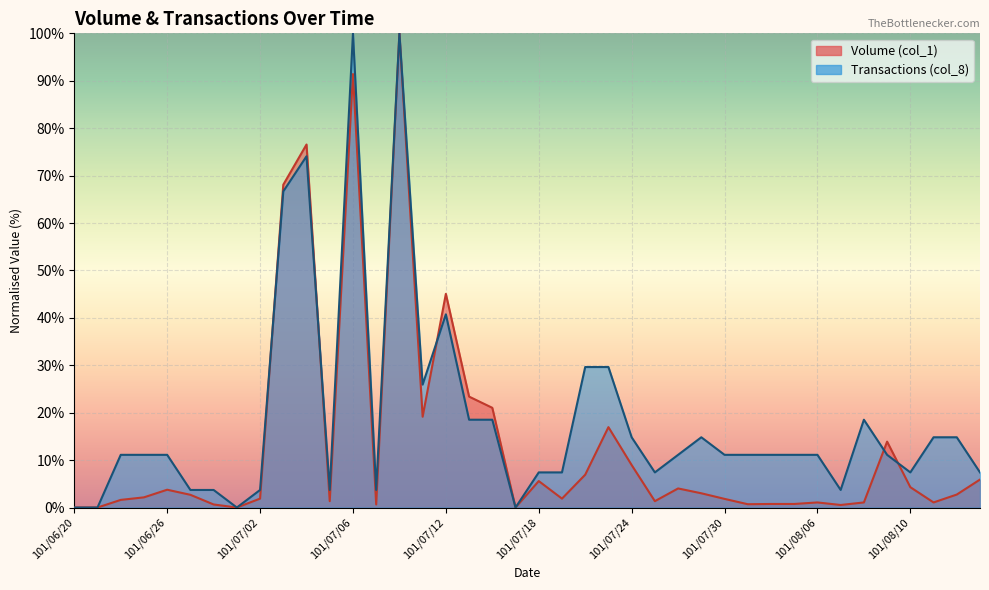

Between 101/07/18 and 101/07/19, which series saw the biggest shift?

Volume (col_1)